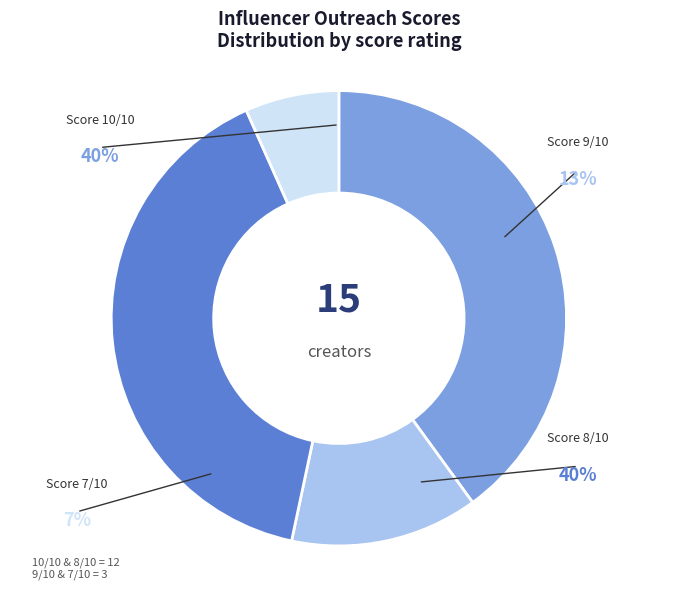

What percentage is the Score 7/10 slice, to the nearest percent?

7%